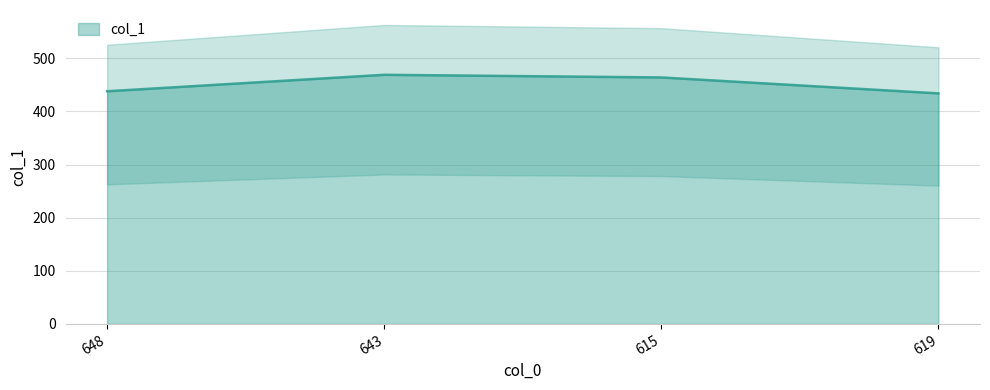

Does the chart have visible grid lines?

Yes